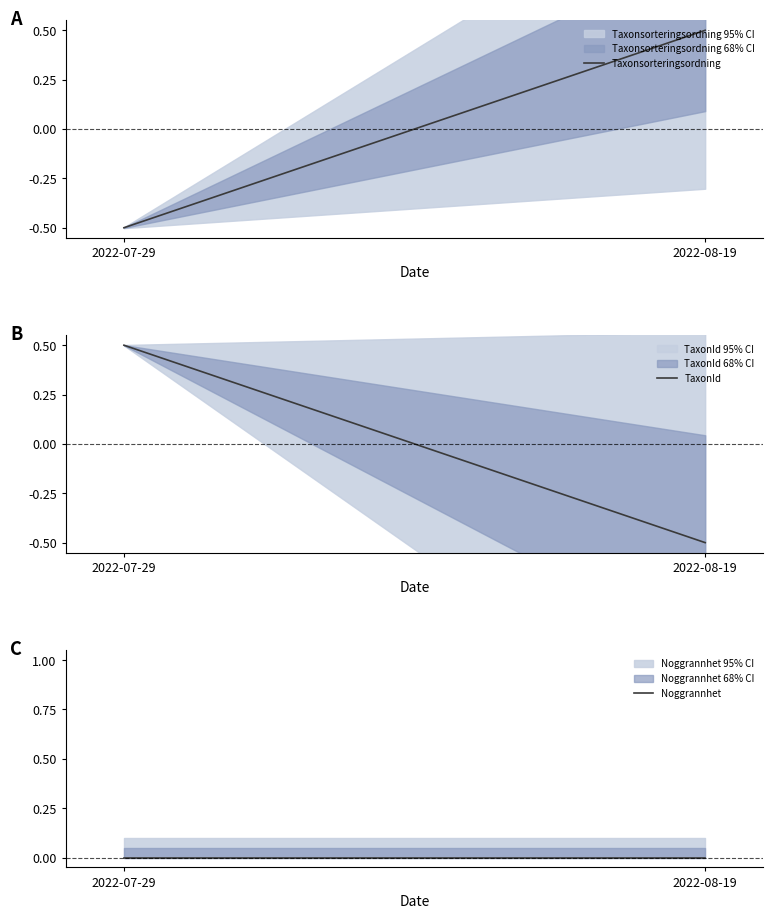

List the labels in order of Taxonsorteringsordning value, smallest first.

2022-07-29, 2022-08-19